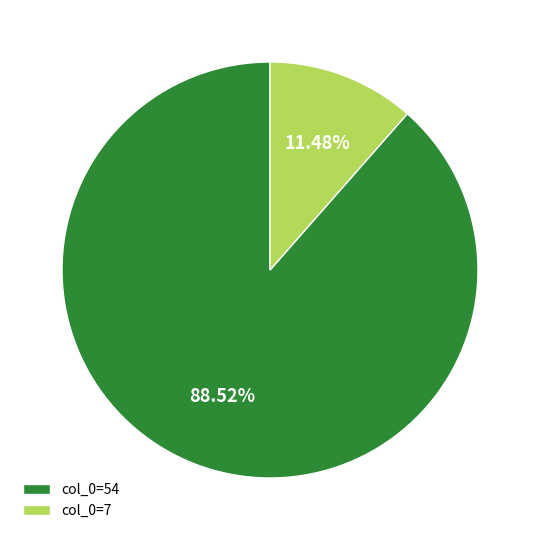

Does any single category account for the majority?

Yes